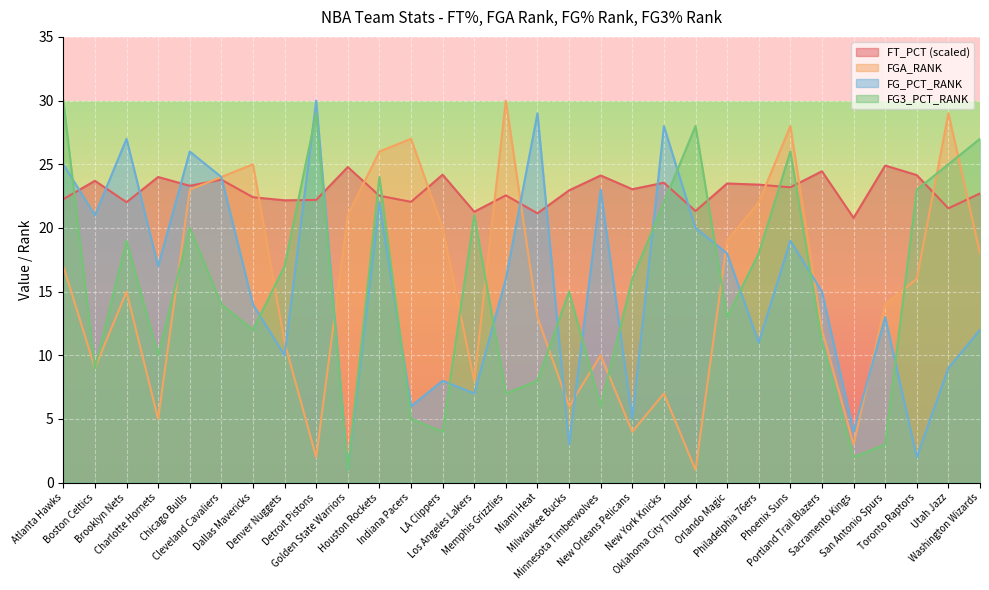

Which has a higher value, Dallas Mavericks or Milwaukee Bucks?

Milwaukee Bucks